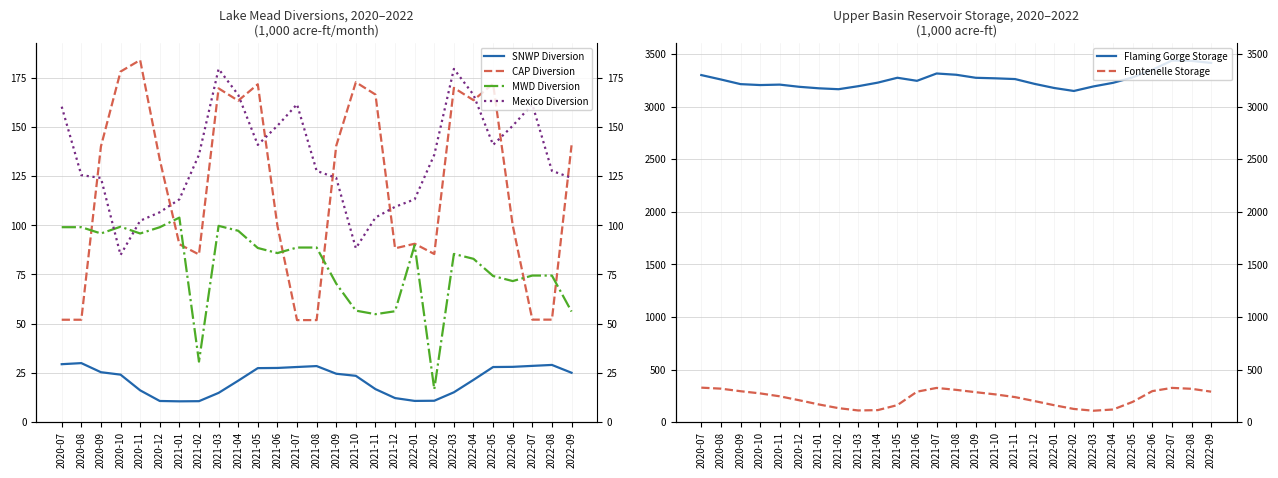

How many data points in Fontenelle Storage are less than 245?

13